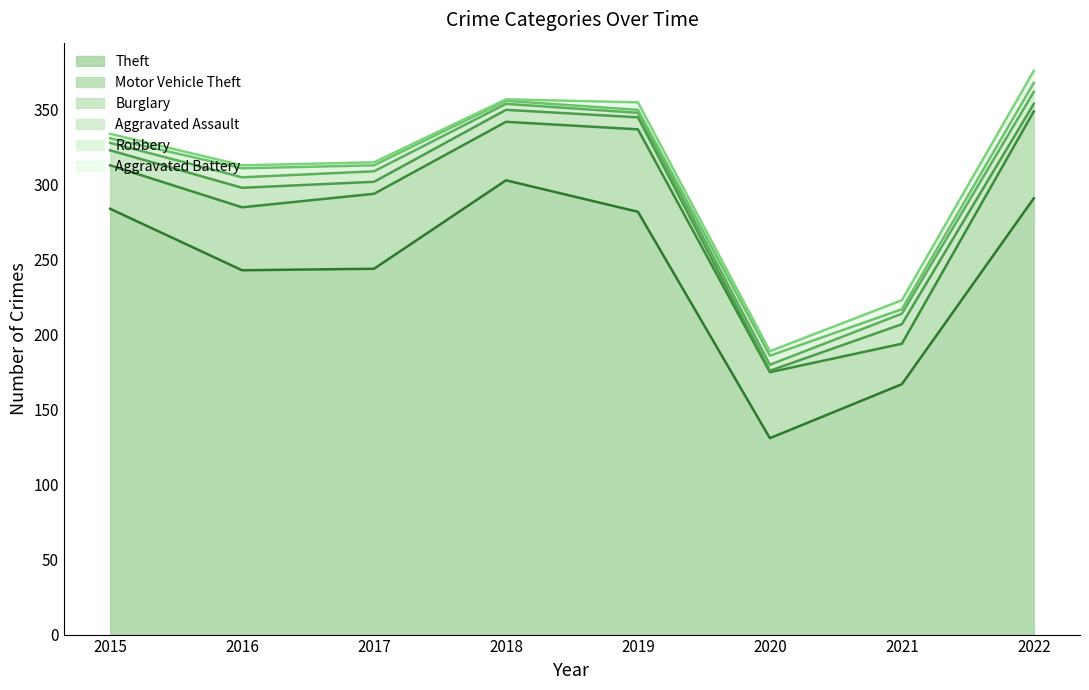

What are all the series names shown in the legend?

Theft, Motor Vehicle Theft, Burglary, Aggravated Assault, Robbery, Aggravated Battery